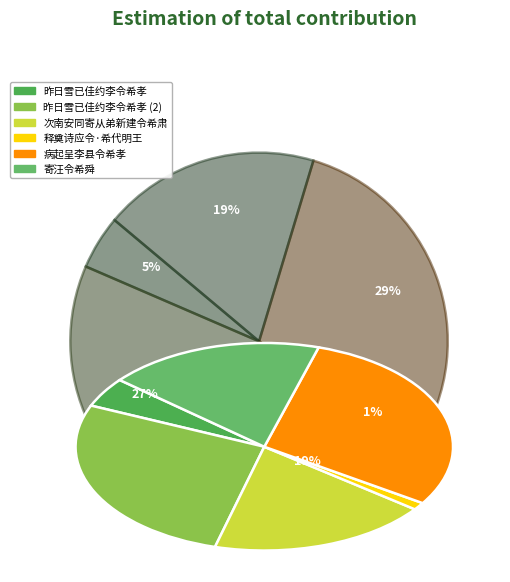

How many slices are in this pie chart?

6